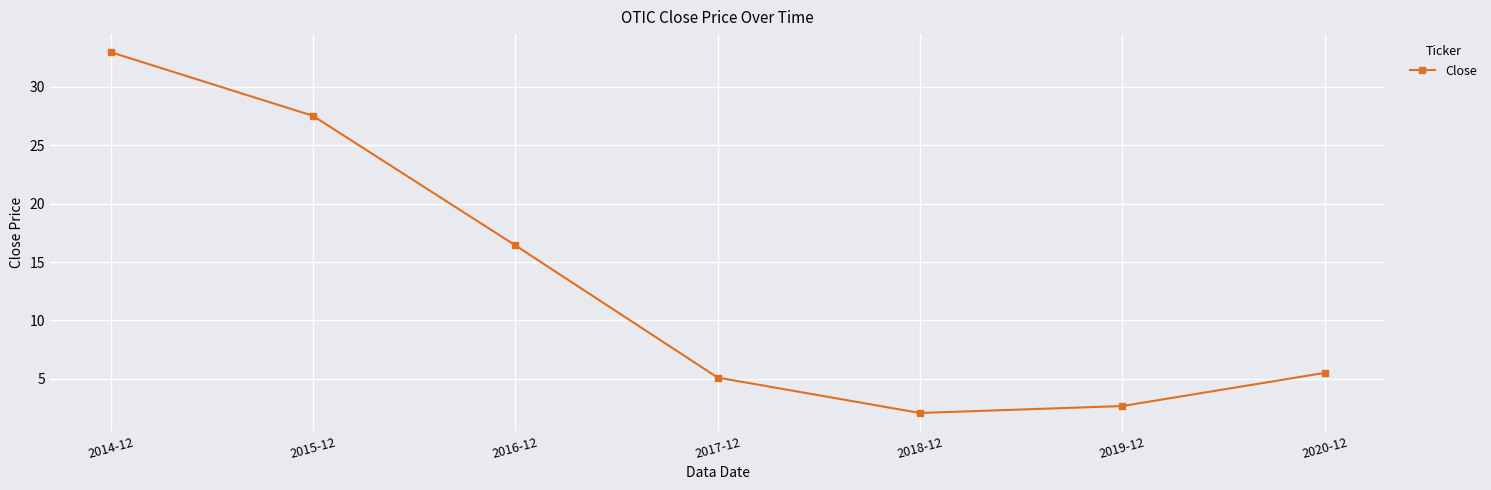

True or false: there are more than 1 points higher than both neighbors.

False